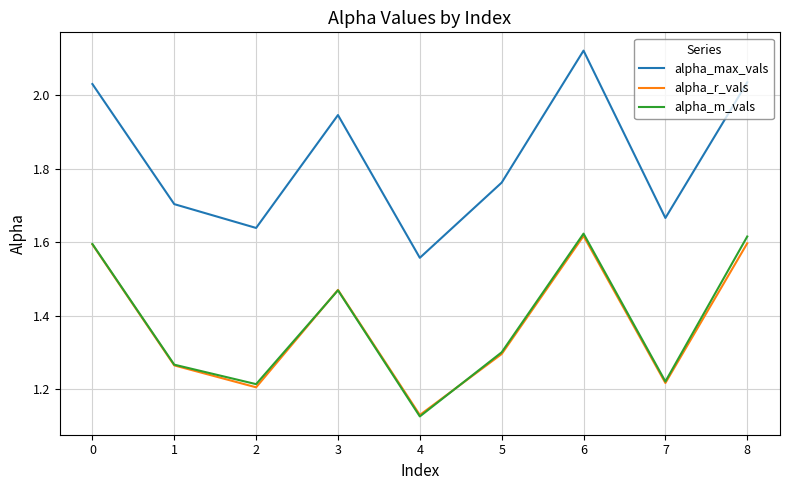

How many alpha_m_vals values are between 1 and 2?

9